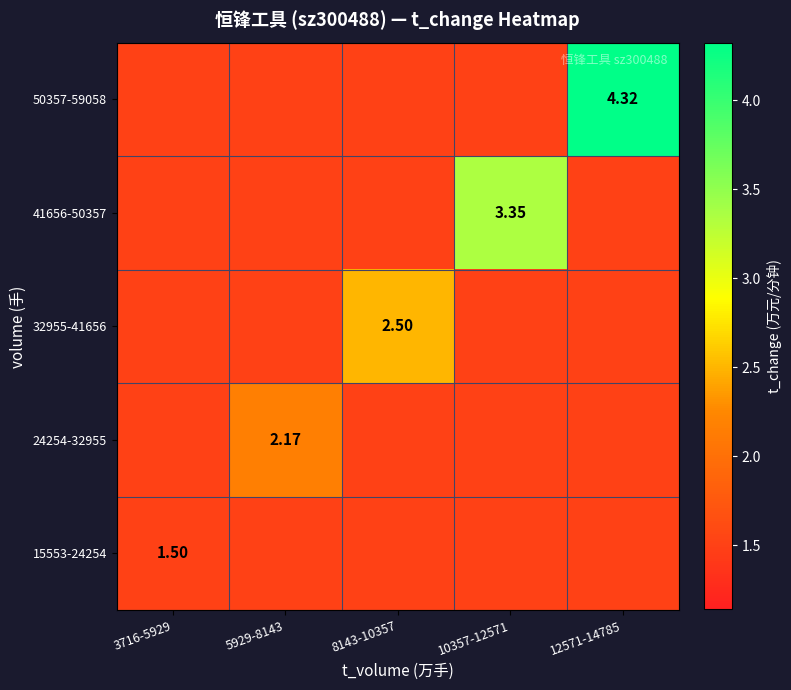

What is the difference between the highest and lowest values at 8143-10357?

1.0